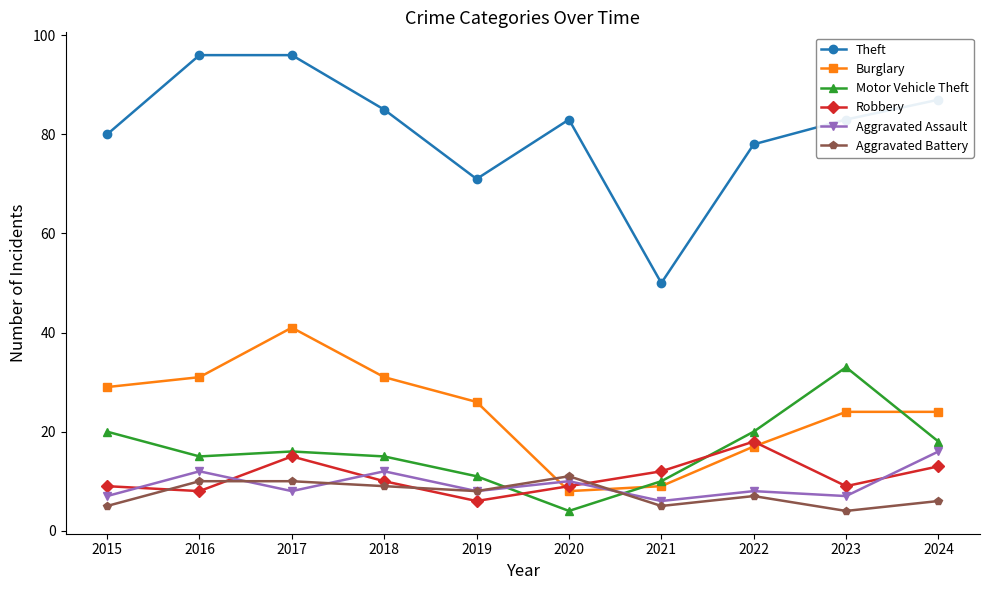

List the series in order of their peak value, highest first.

Theft, Burglary, Motor Vehicle Theft, Robbery, Aggravated Assault, Aggravated Battery